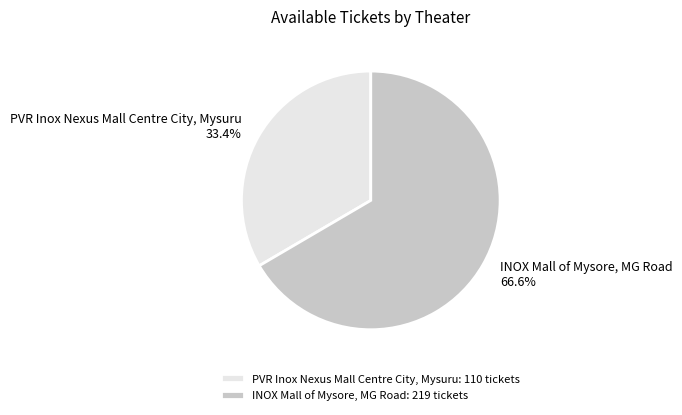

Does PVR Inox Nexus Mall Centre City, Mysuru account for over 50% of the chart?

No